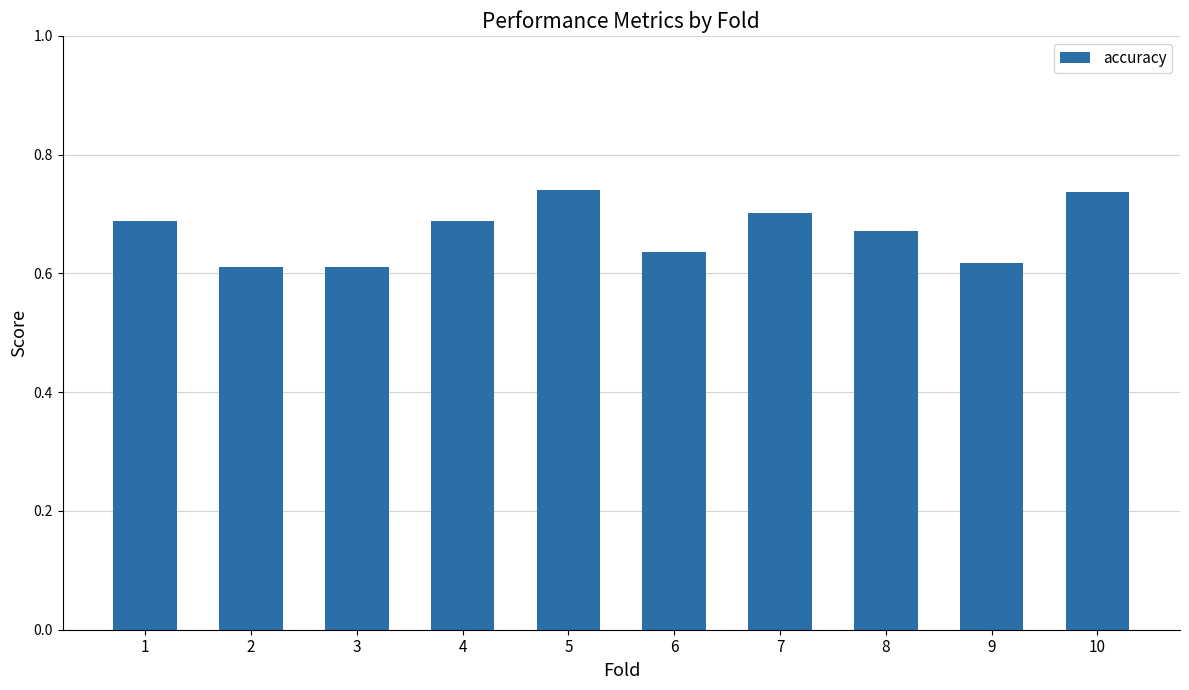

The value at 2 is 1.1. True or false?

False